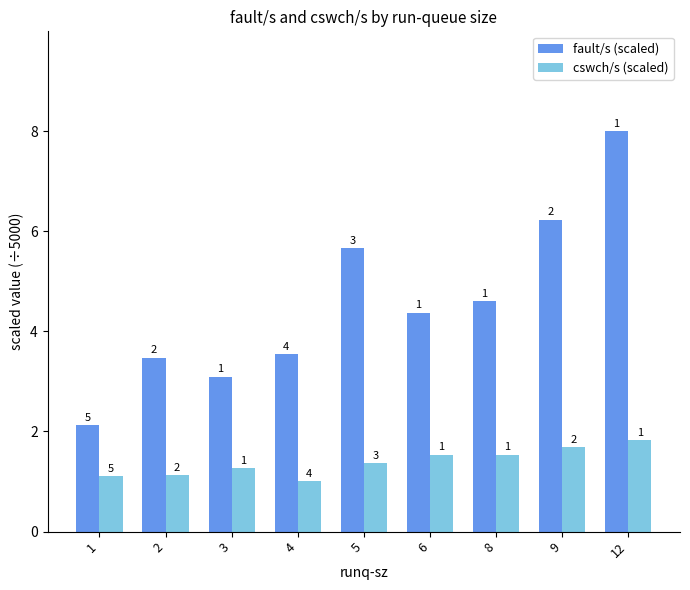

Between 3 and 8, which series saw the biggest shift?

fault/s (scaled)